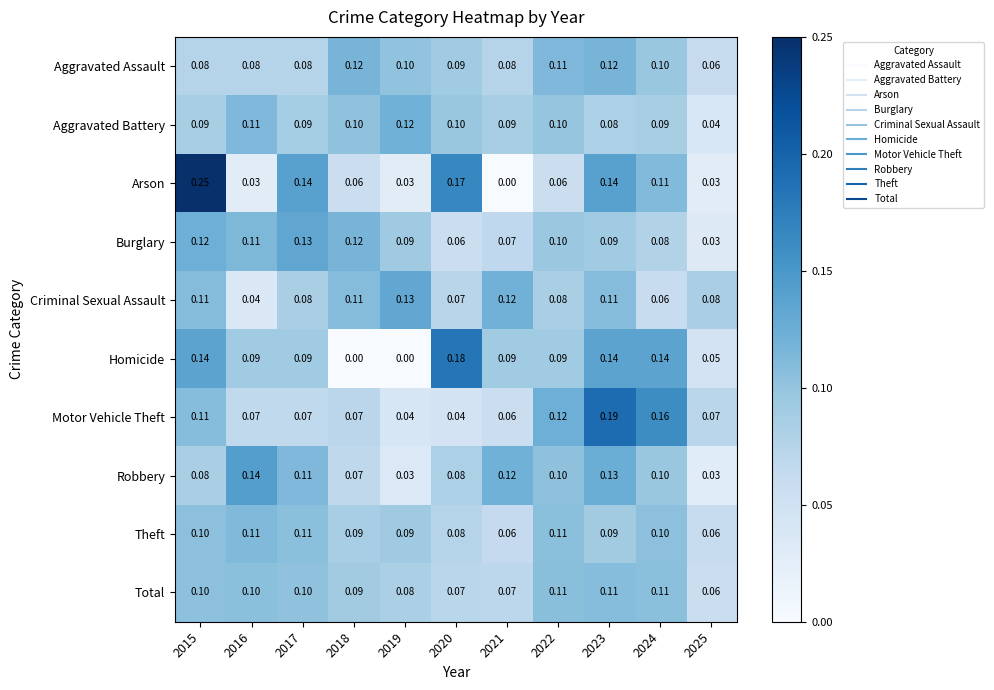

Which series changed the most between 2016 and 2020?

Arson